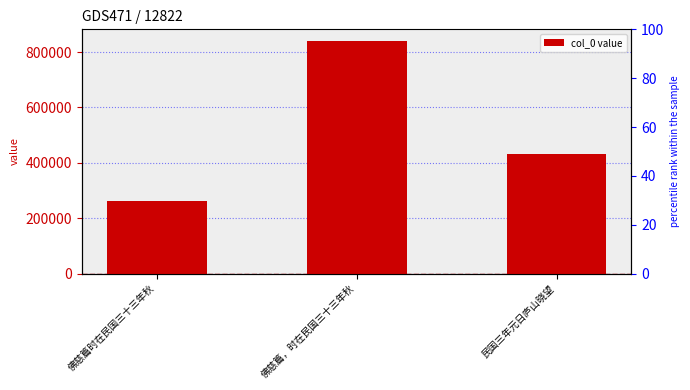

What is the sum of the values at 佛慈篇，时在民国三十三年秋 and 佛慈篇时在民国三十三年秋?

1103060